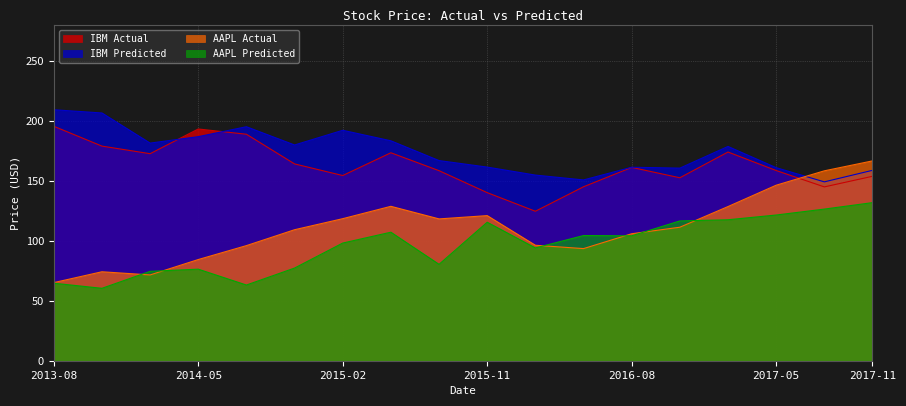

Which series has the largest range (max minus min)?

AAPL Actual